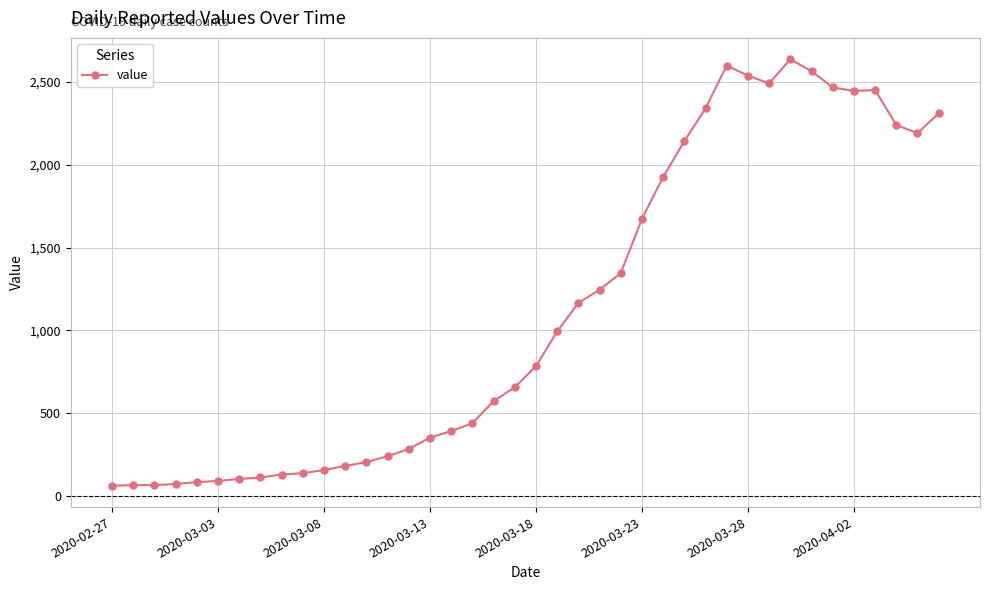

What is the greatest value displayed?

2638